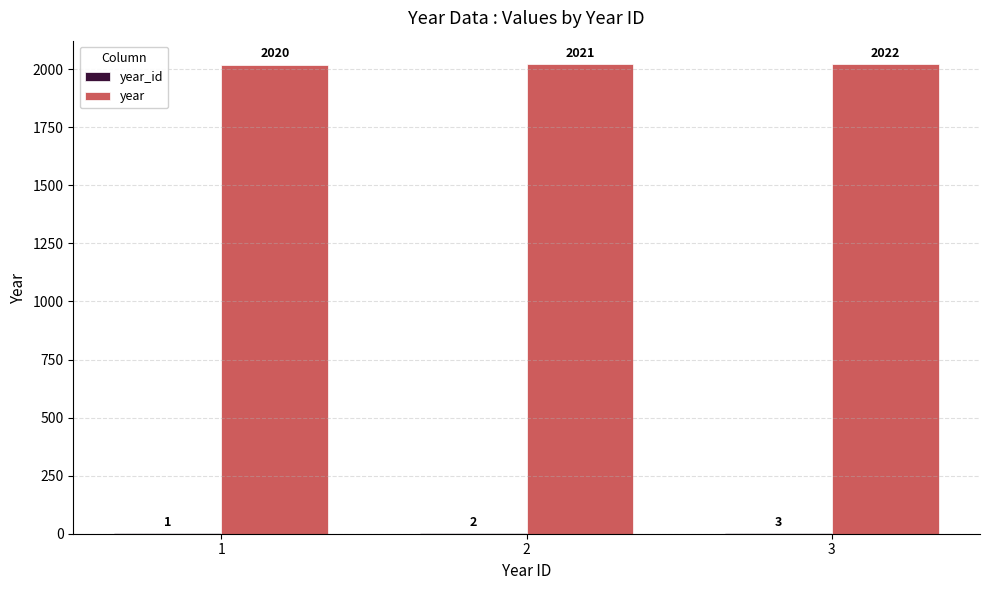

Is it true that year equals 3179 at 3?

False